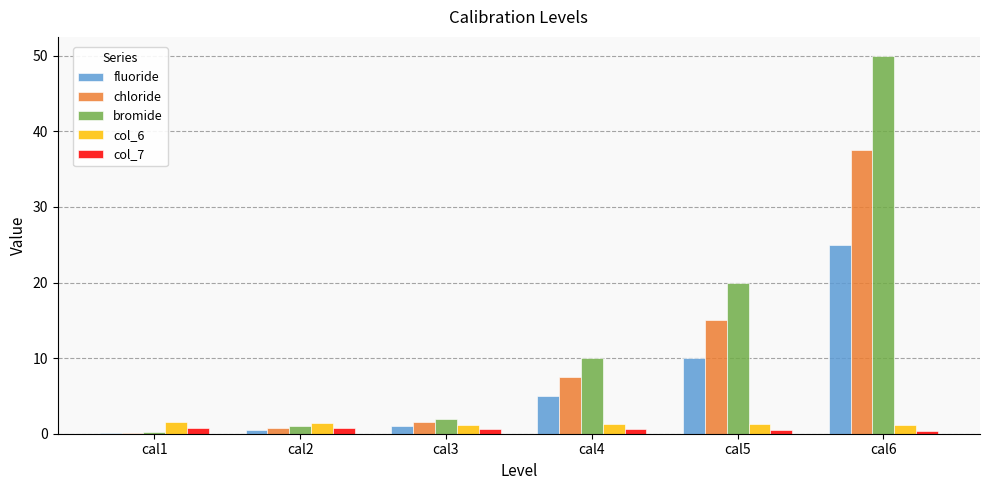

Between cal1 and cal5, which series saw the biggest shift?

bromide